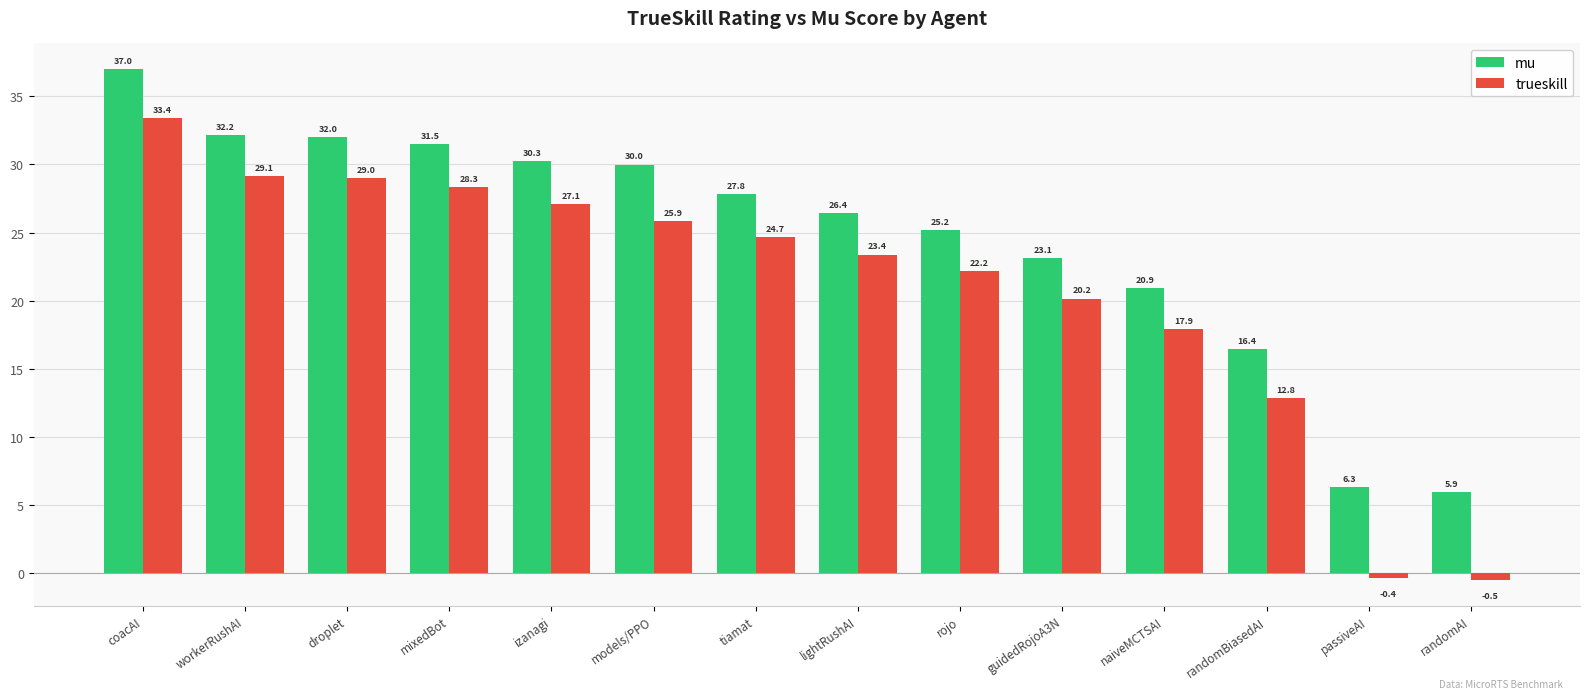

What is the minimum value for mu?

5.9